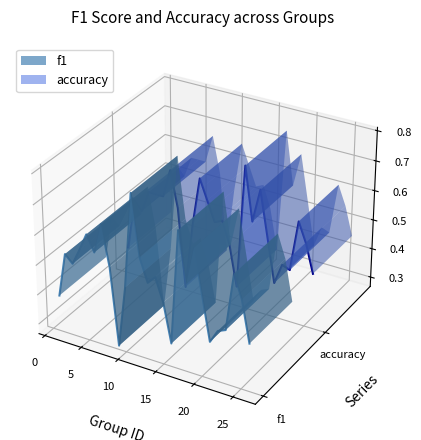

True or false: accuracy and f1 cross at least once.

False